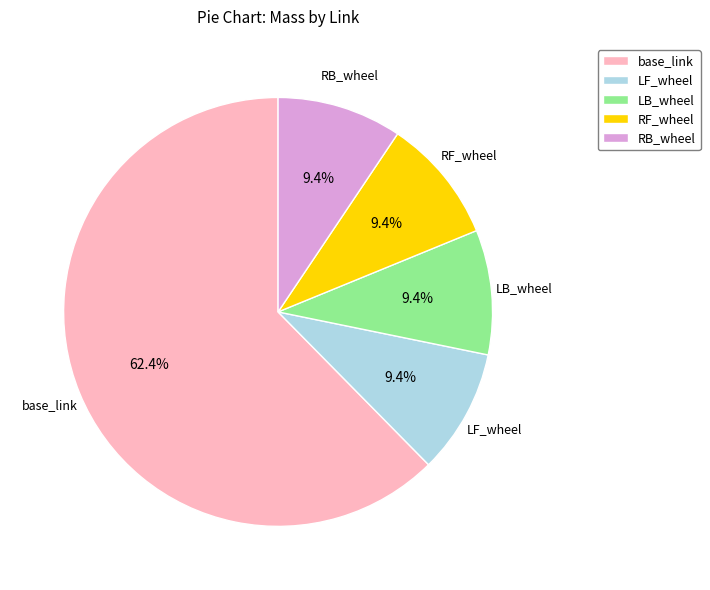

The RB_wheel slice represents 9% of the pie. True or false?

True